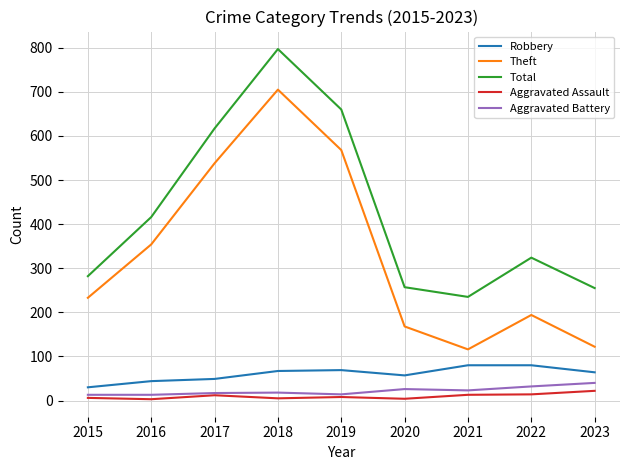

Which series has the widest spread of values?

Theft